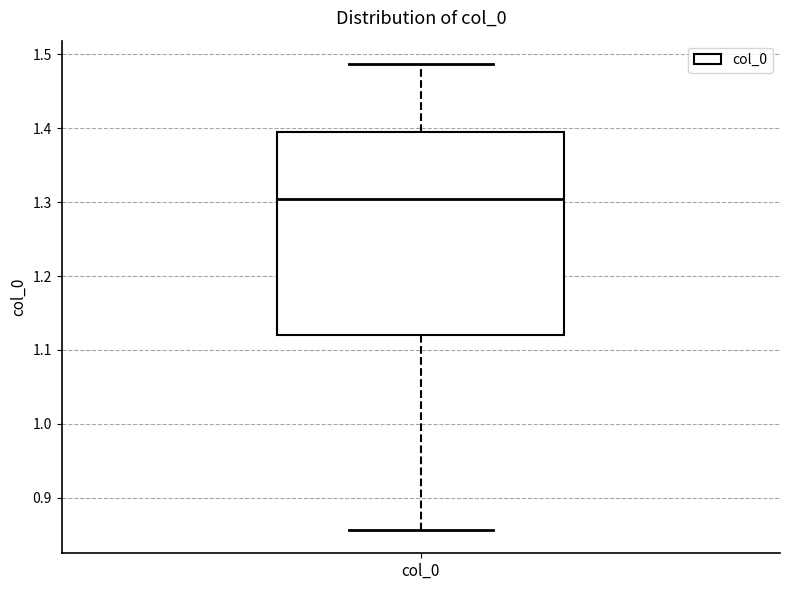

Transcribe this box plot: give where the median line is, the range the box spans, and where the two whiskers end, as read against the y-axis. The values are not printed on the chart, so give them approximately, as read against the axis.

median 1.30, box 1.12 to 1.39, whiskers 0.86 to 1.49